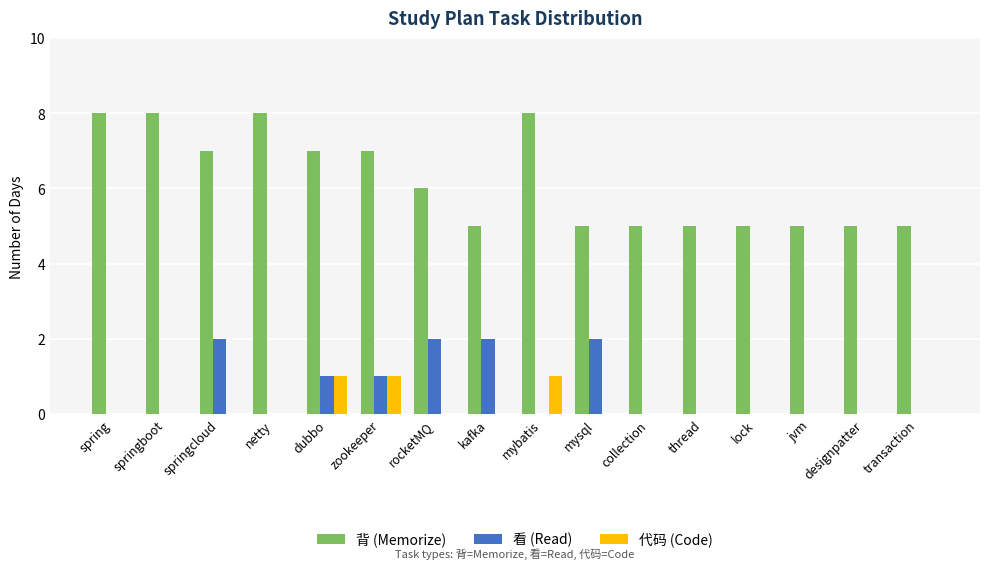

The 代码 (Code) series shows 0 at netty. True or false?

True